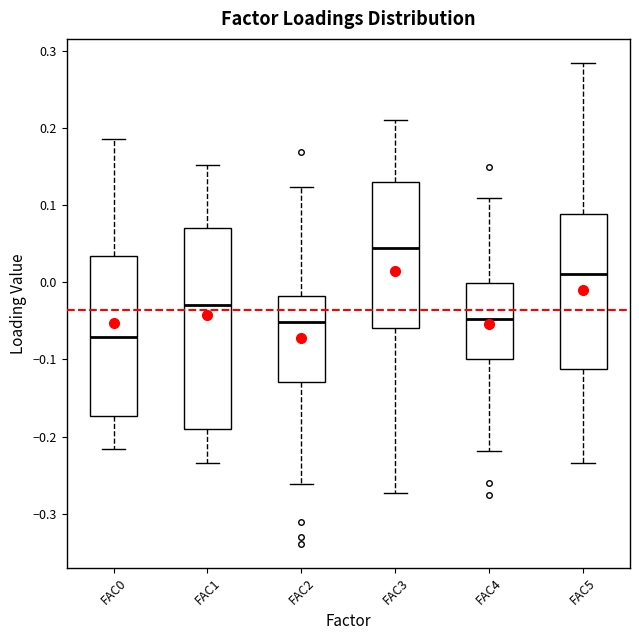

Which box's median line is the highest?

FAC3